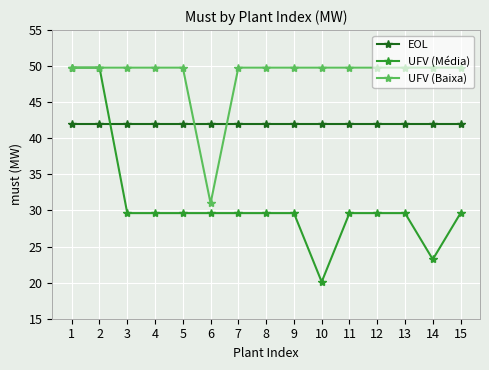

Which category has the lowest value across all series?

10